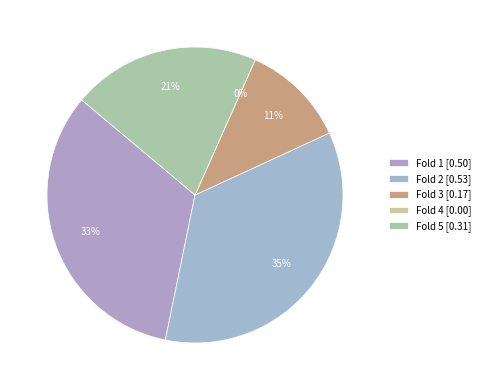

Do Fold 2 and Fold 5 together represent more than half of the pie?

Yes